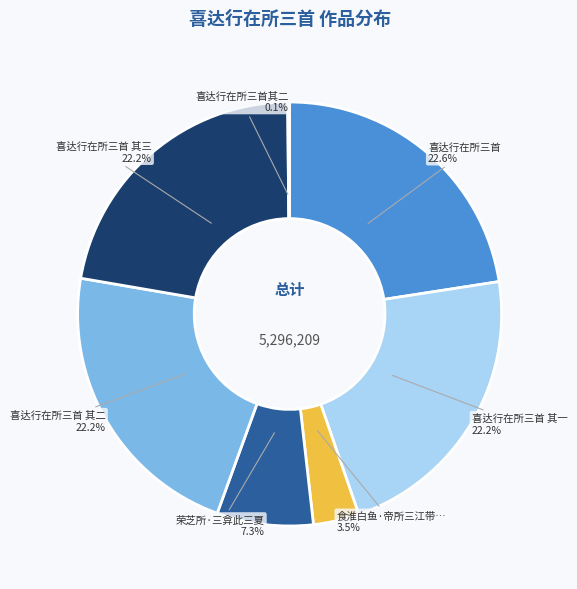

How many segments does this pie chart have?

7